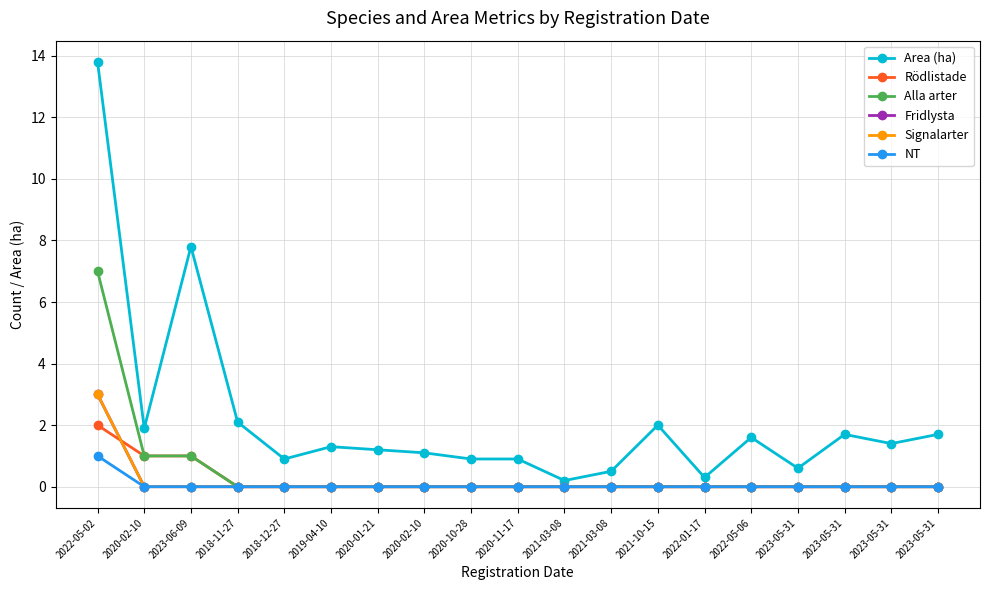

Is this an area chart (filled region under the line)?

No